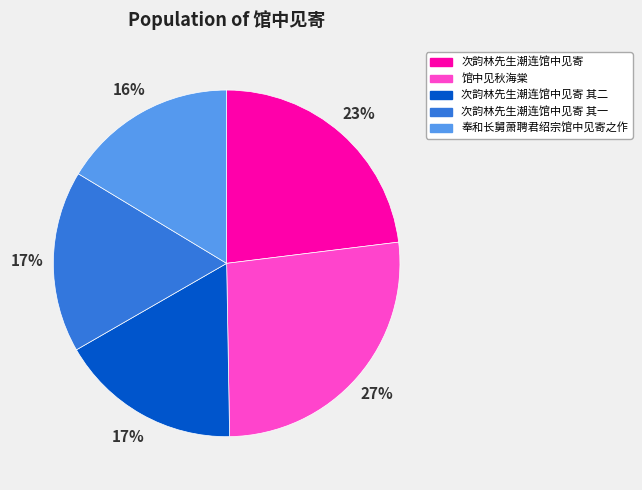

To the nearest percent, what percentage of the pie is 奉和长舅萧聘君绍宗馆中见寄之作?

16%